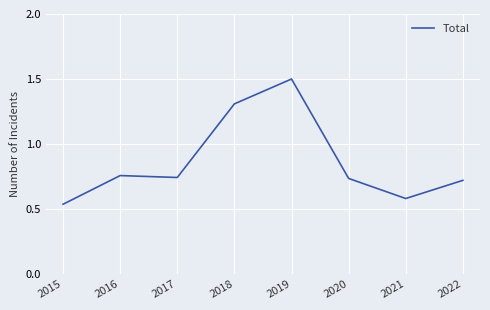

True or false: there are more than 0 points higher than both neighbors.

True